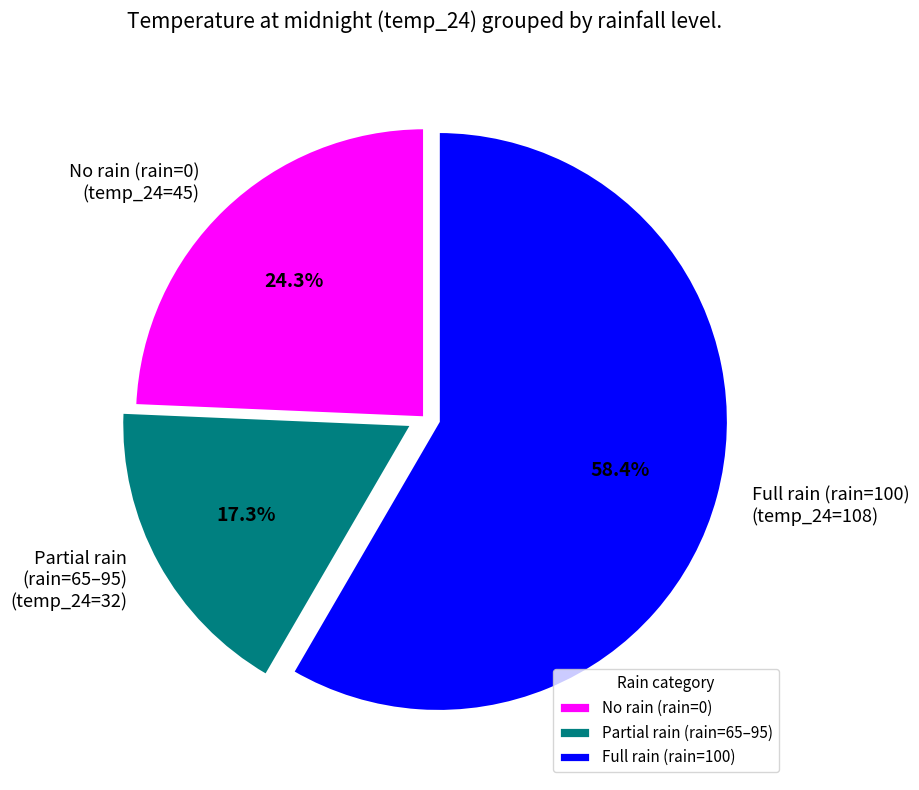

How many slices are in this pie chart?

3